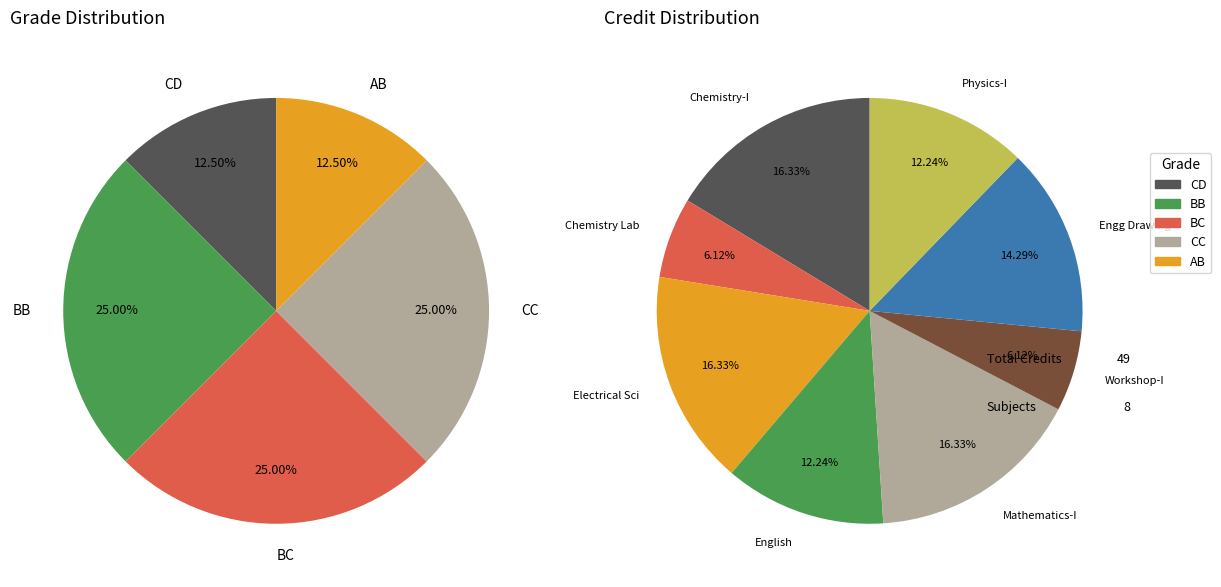

How many segments does this pie chart have?

5